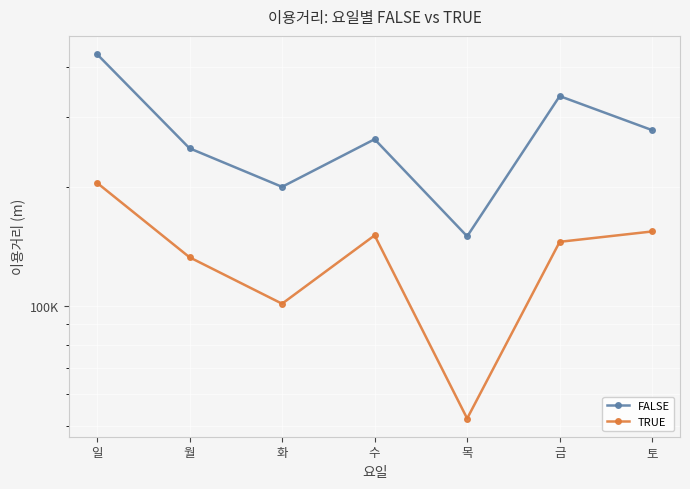

How many lines are shown in the chart?

2